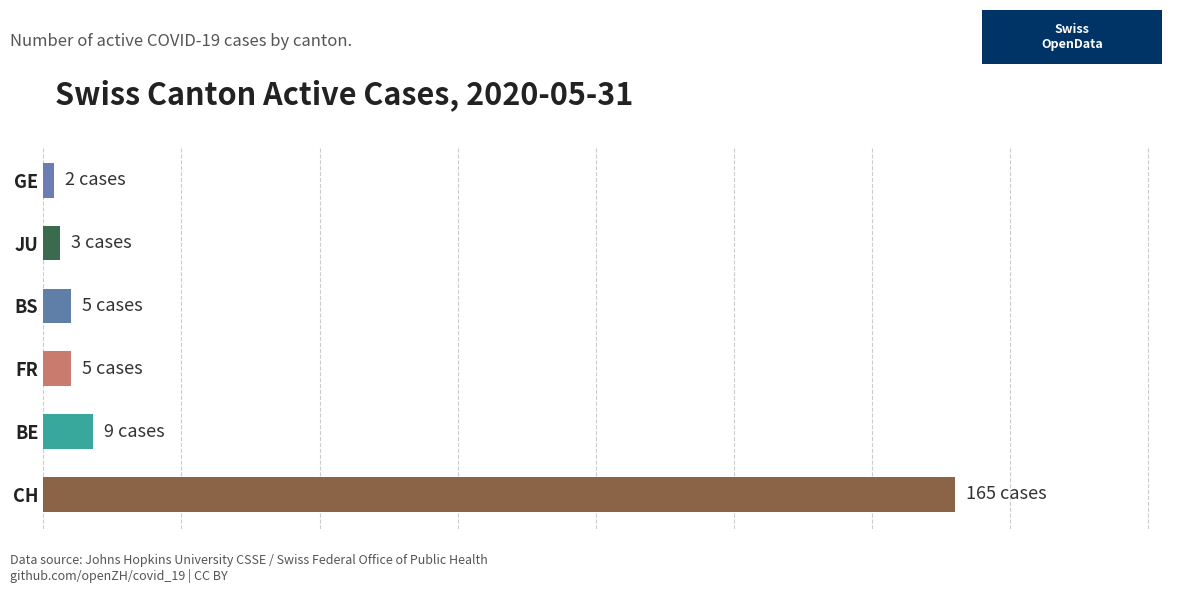

What is the difference between the maximum and minimum values?

163